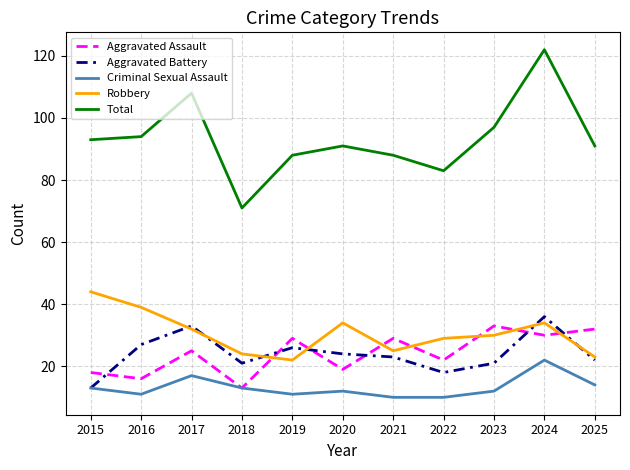

Rank the series at 2016 from highest to lowest value.

Total, Robbery, Aggravated Battery, Aggravated Assault, Criminal Sexual Assault